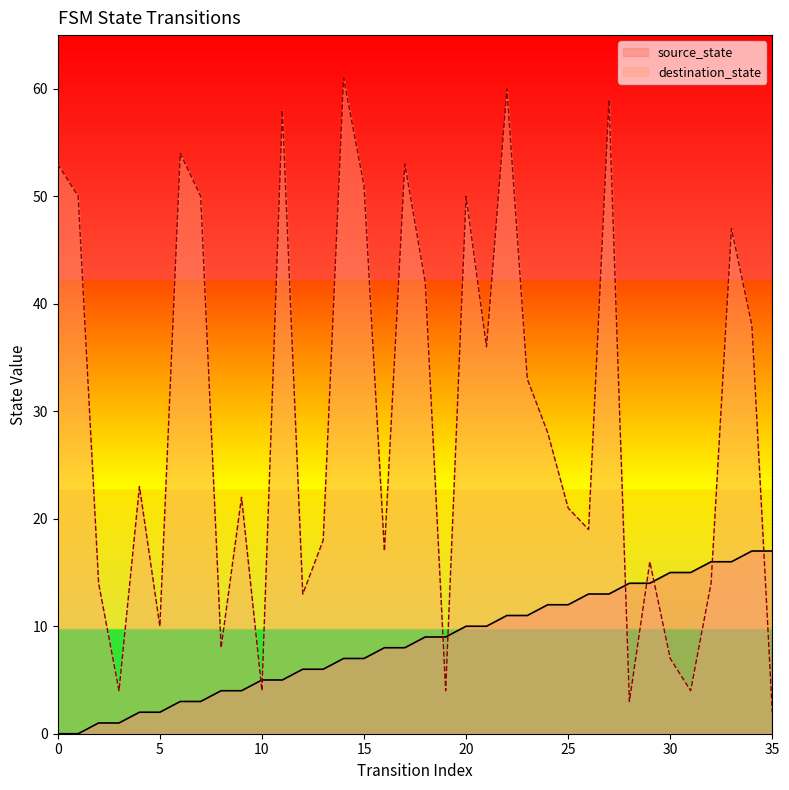

True or false: source_state and destination_state intersect in this chart.

True